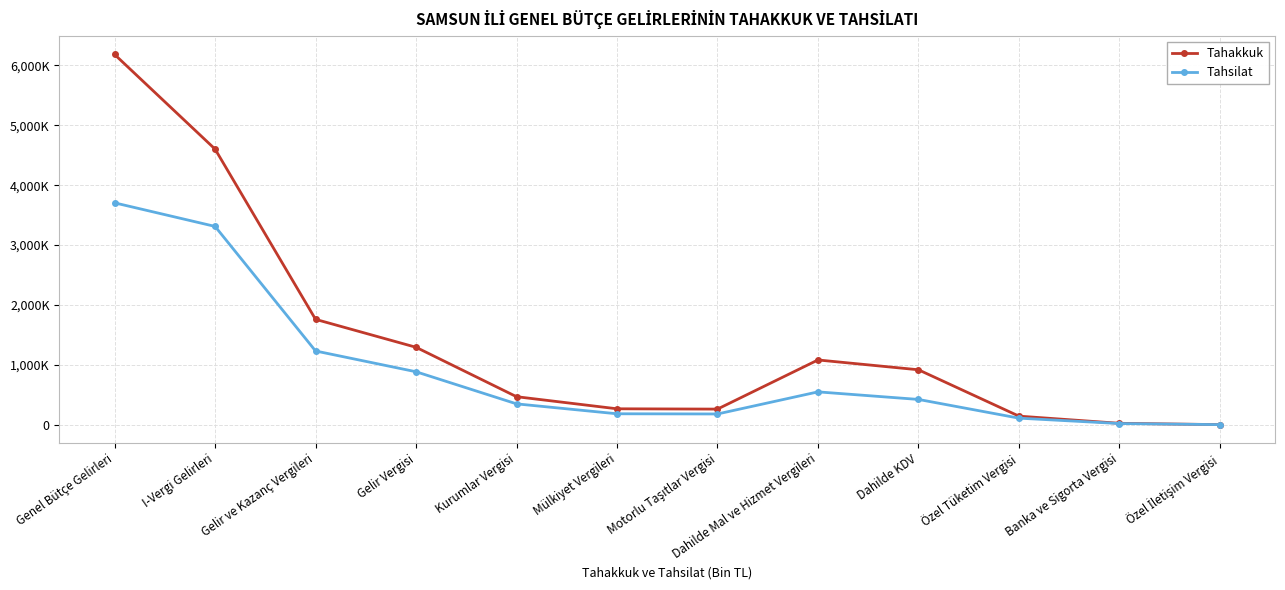

List the series in order of their peak value, highest first.

Tahakkuk, Tahsilat